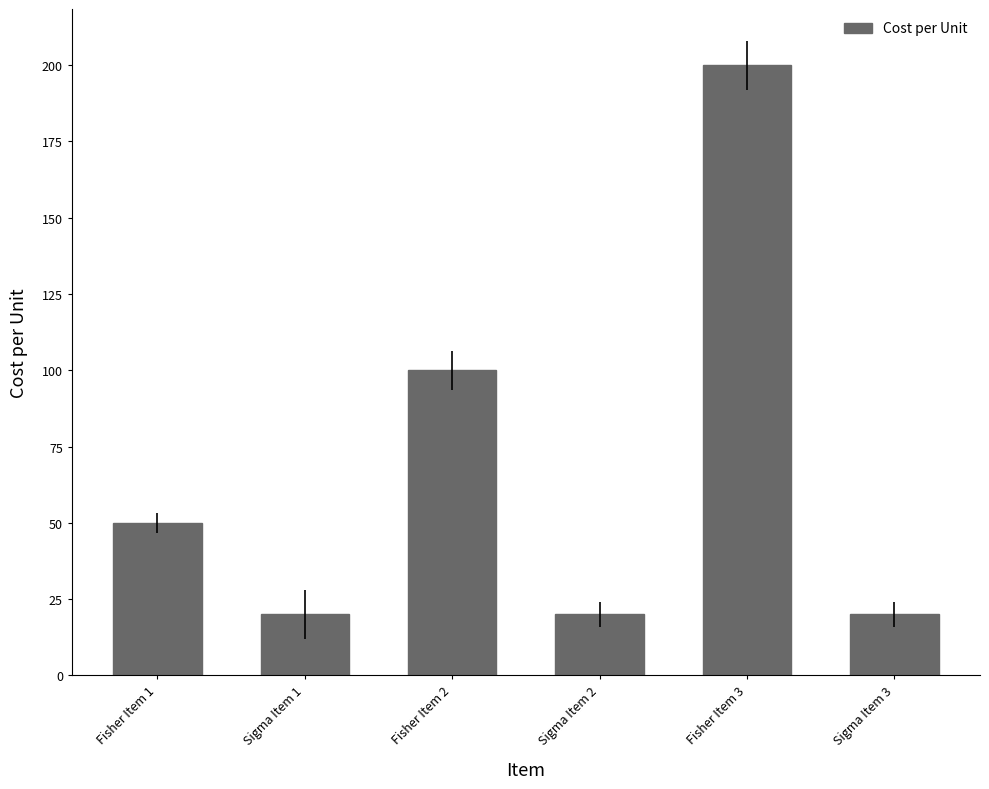

How many values are between 20 and 100?

5